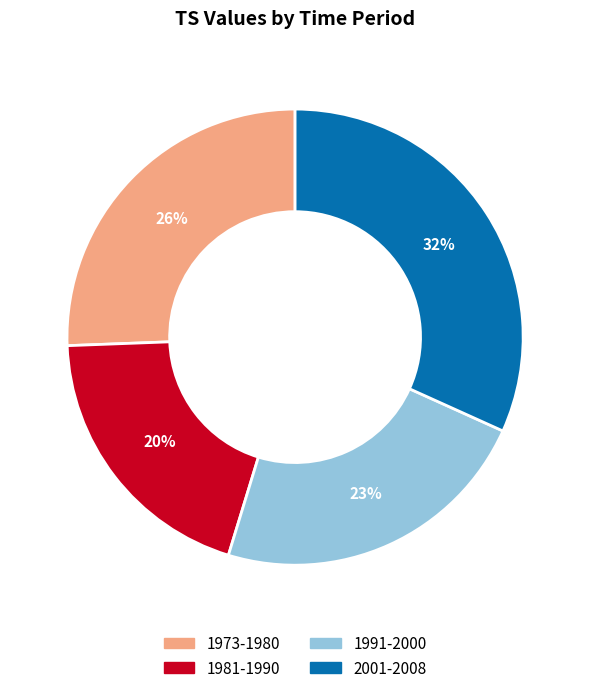

The 1973-1980 slice represents 34% of the pie. True or false?

False